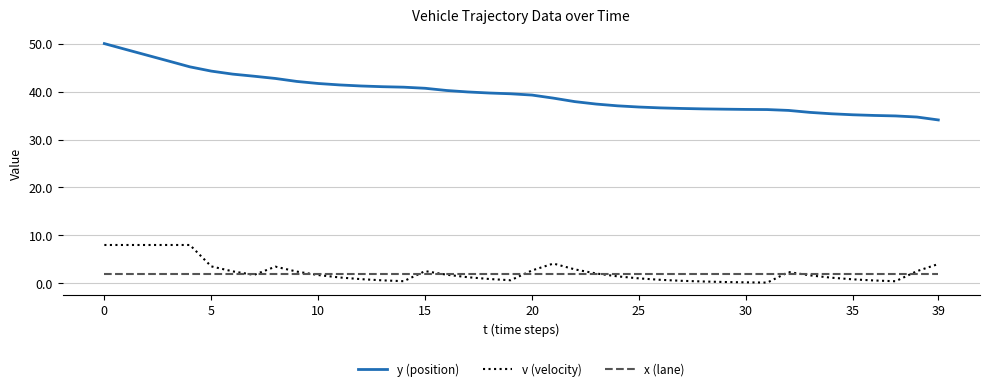

Which series has the largest total across all categories?

y (position)